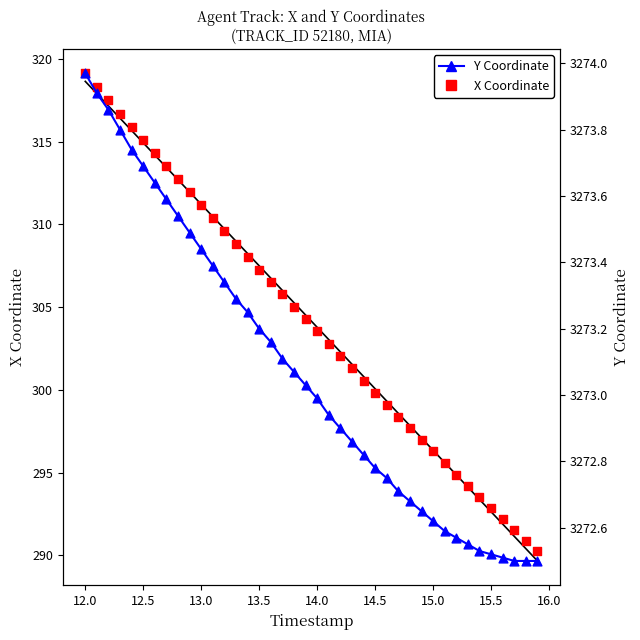

What are all the series names shown in the legend?

X, Y